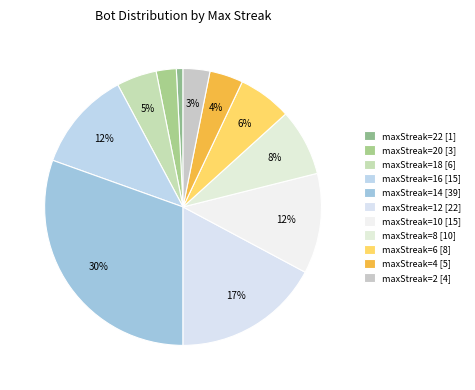

How many segments does this pie chart have?

11